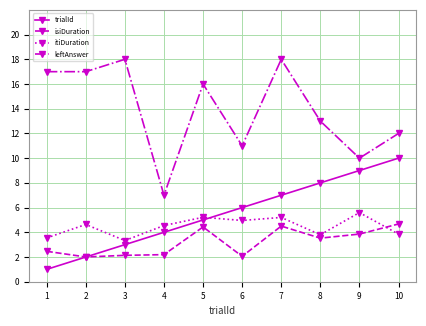

At which label is leftAnswer closest to 12?

10